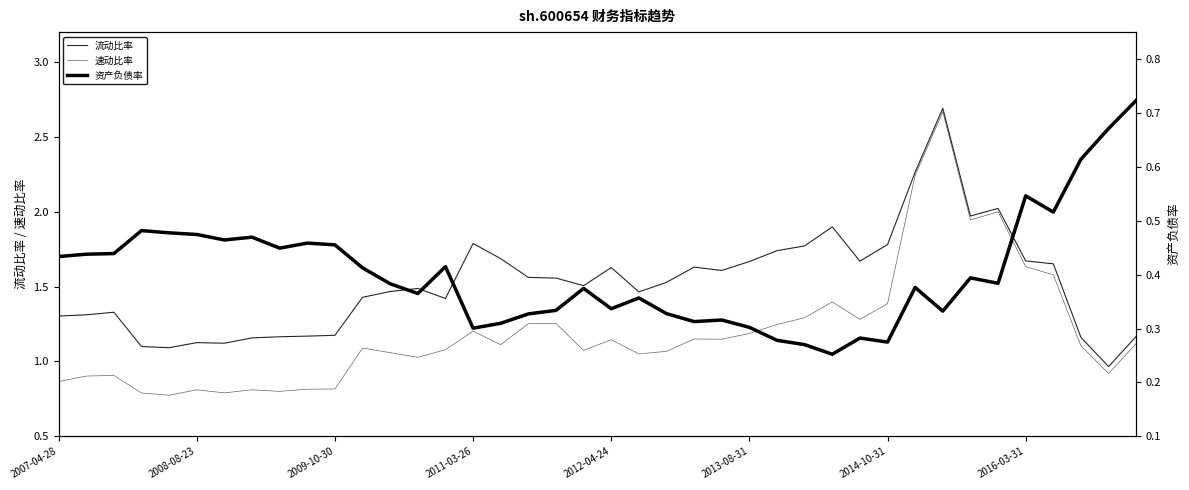

At which label does 资产负债率 reach its minimum?

28